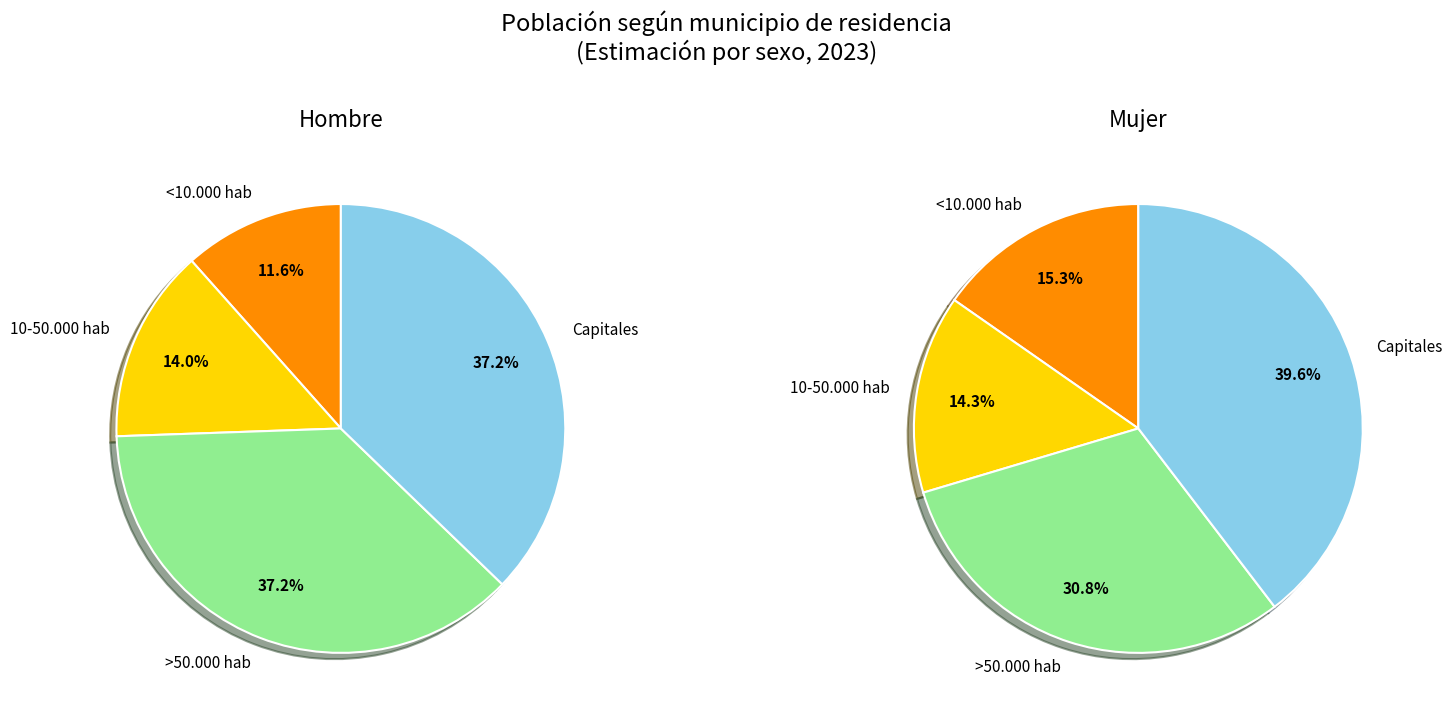

To the nearest percent, what percentage of the pie is <10.000 hab?

15%